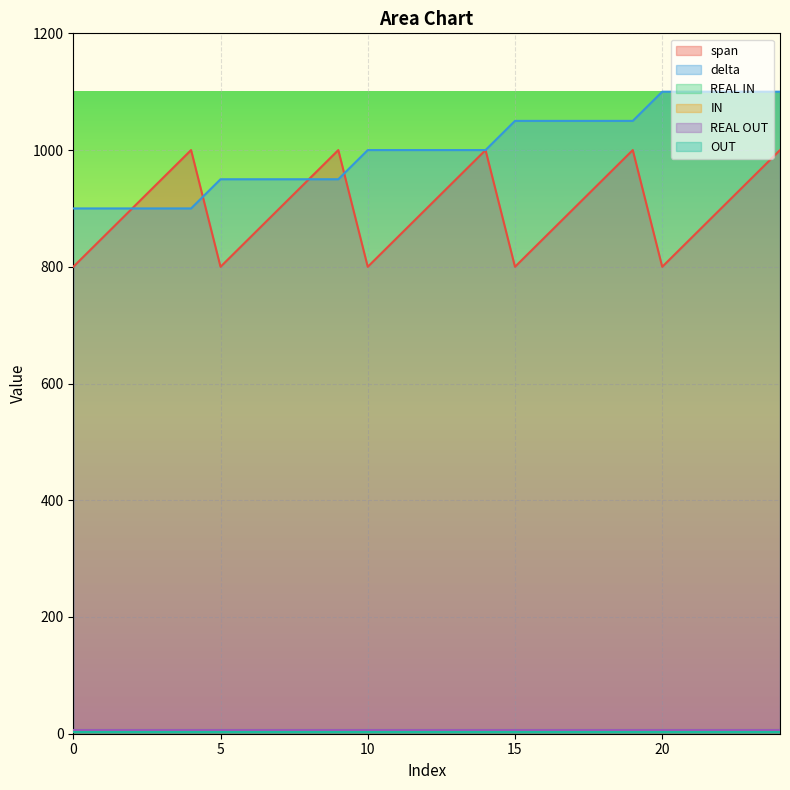

Read the span value at 24.

1000